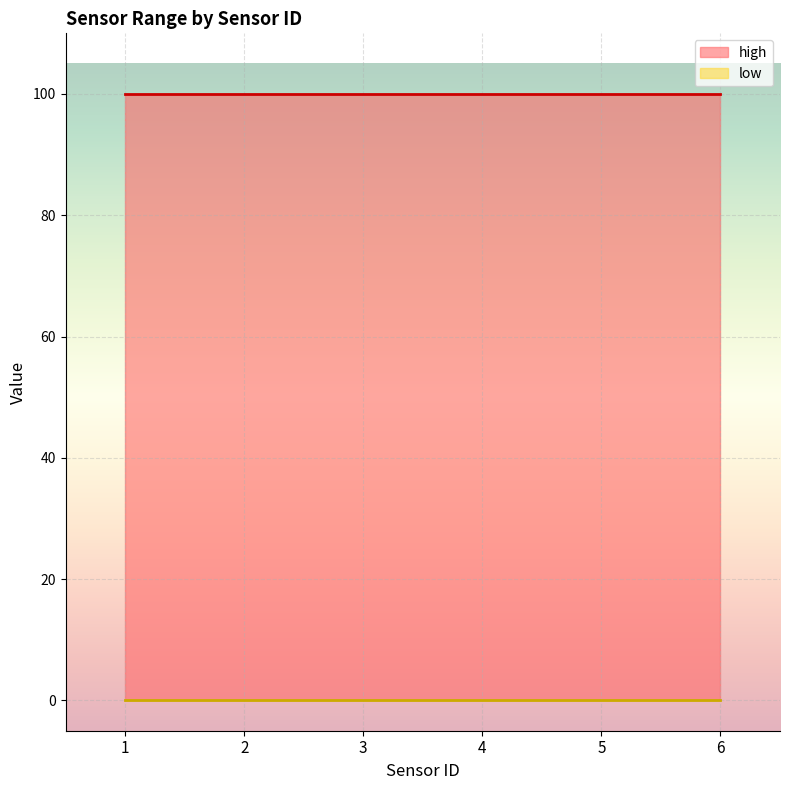

At how many categories does at least one series exceed 18?

6